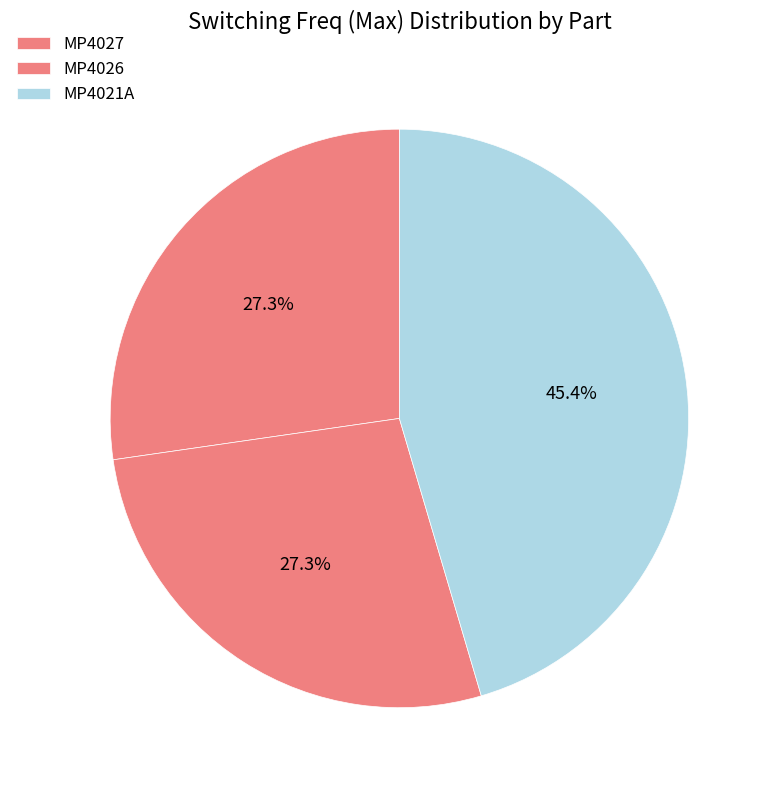

To the nearest percent, what is the difference between the largest and smallest slice percentages?

18%